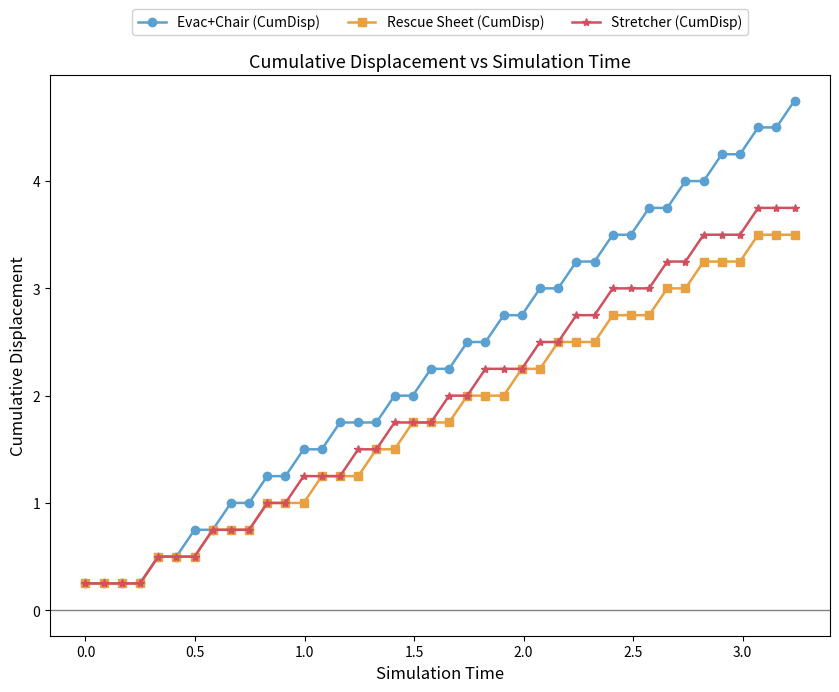

What is the value of the Evac+Chair (CumDisp) point at the 40th from the left?

4.8